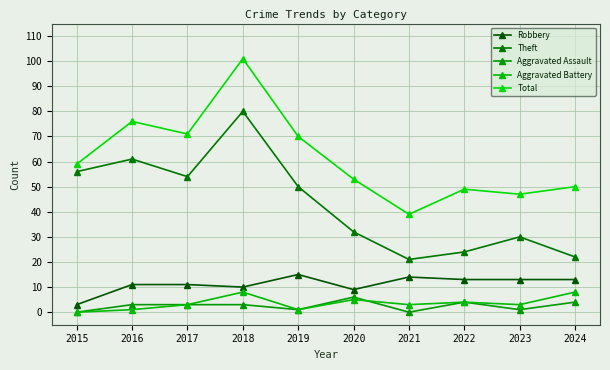

Does the chart have visible grid lines?

Yes